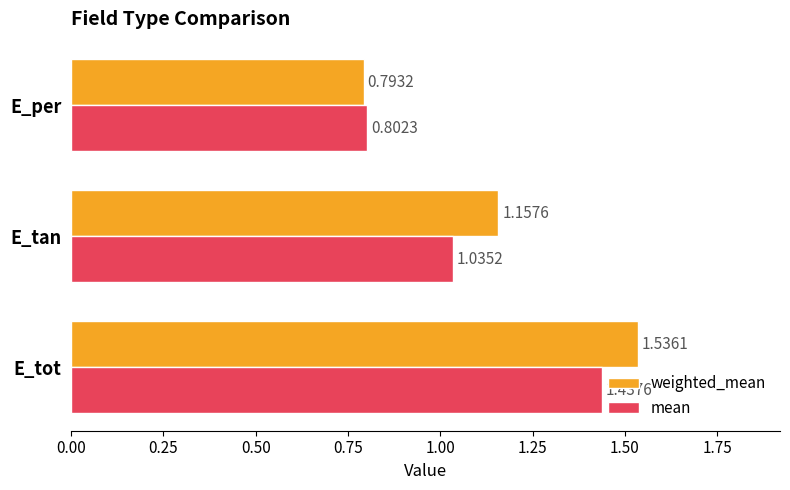

Which category has the lowest value in the mean series?

E_per